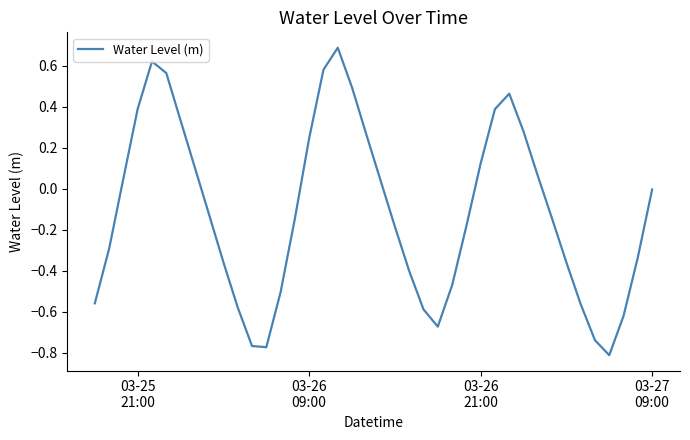

What is the maximum value shown in the chart?

0.7